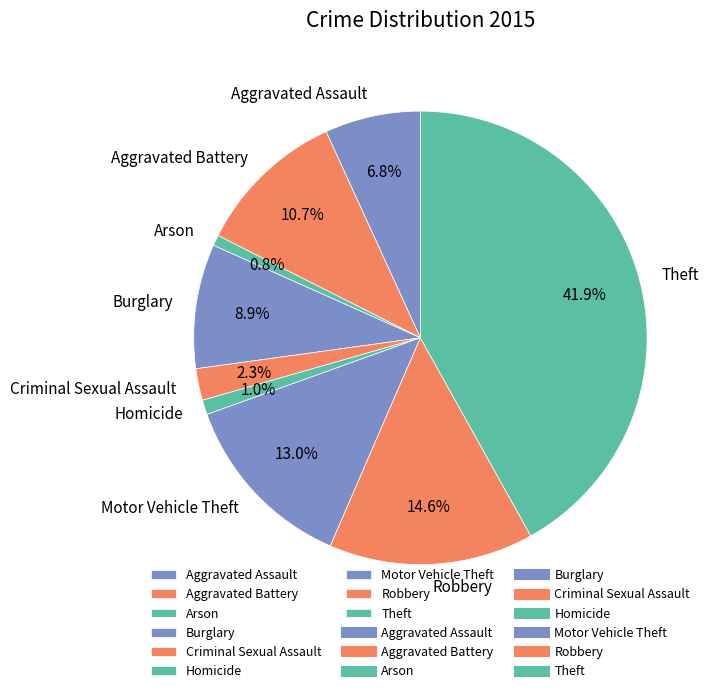

Do Theft and Arson together represent more than half of the pie?

No